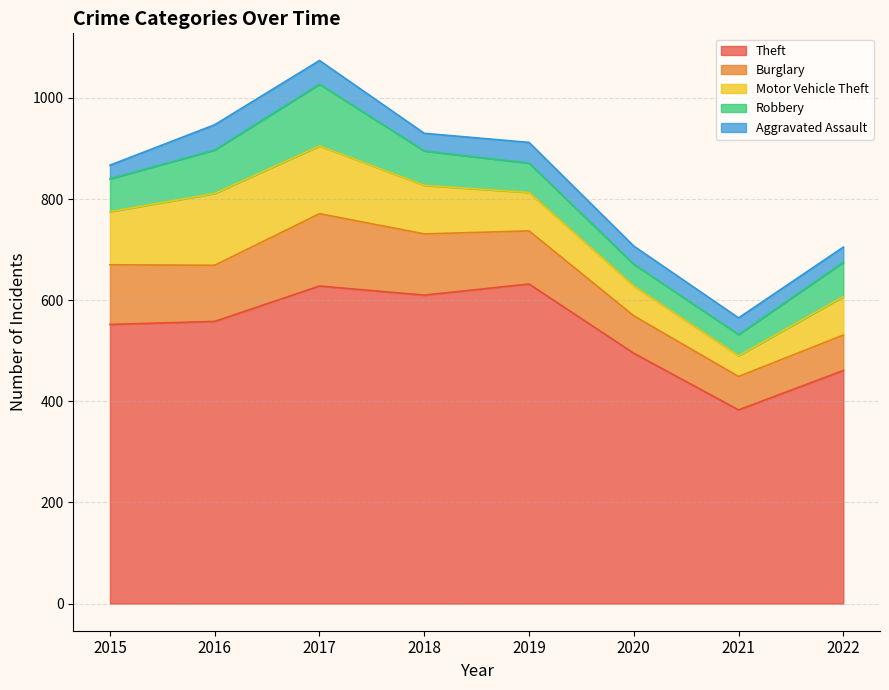

Does the chart display data point markers on the line(s)?

No